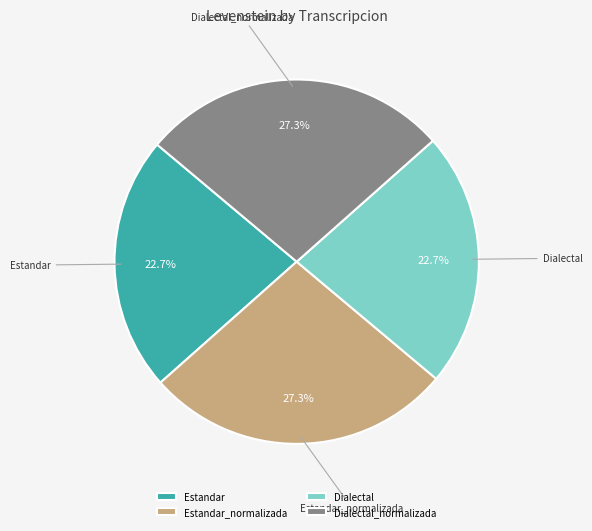

Does Dialectal_normalizada represent more than half of the total?

No